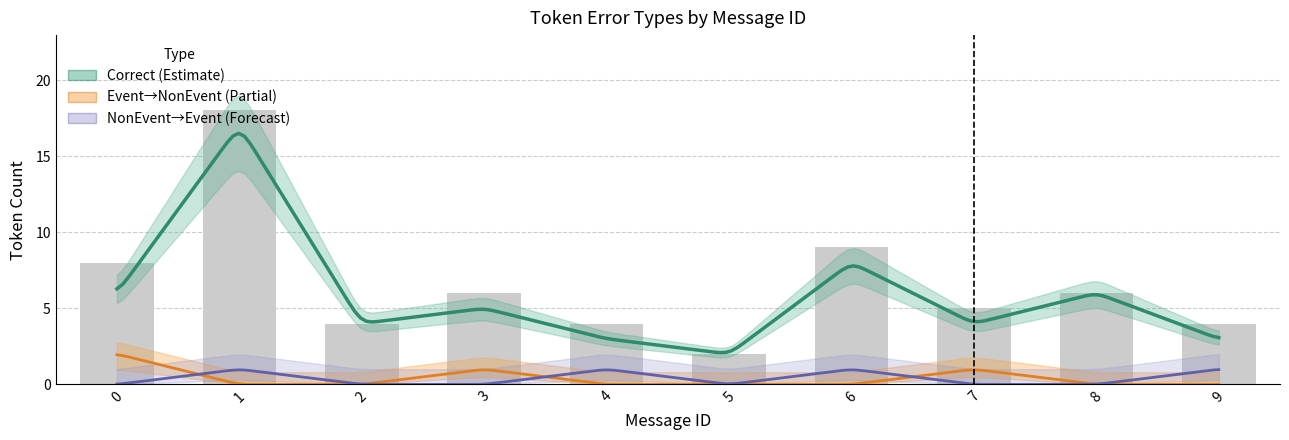

What is the value of the Correct bar at the 7th from the left?

8